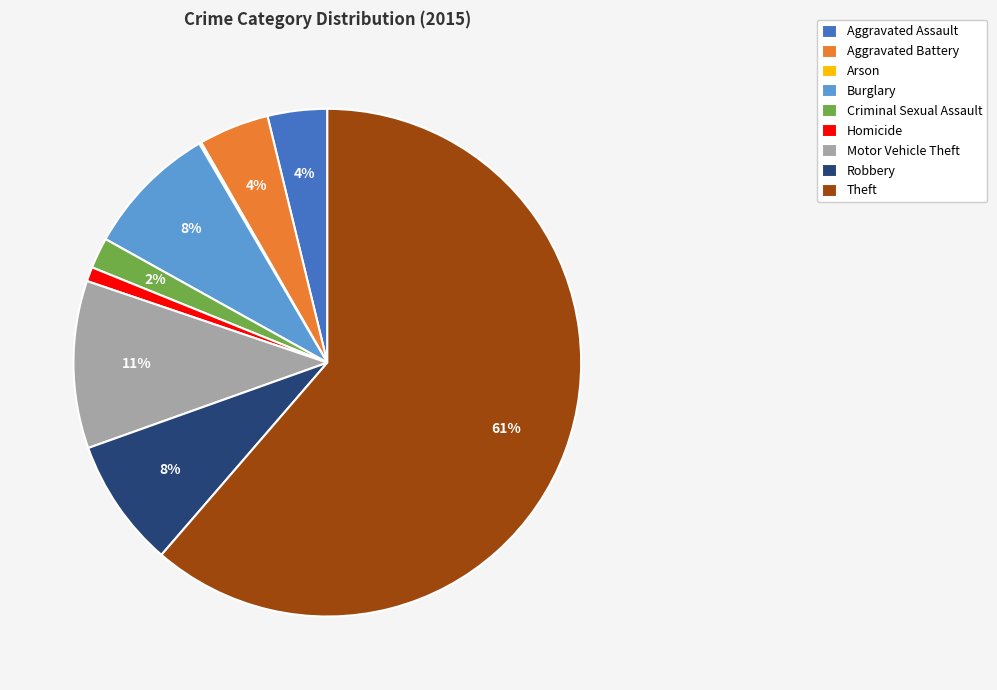

Is the sum of Robbery and Aggravated Assault greater than half?

No